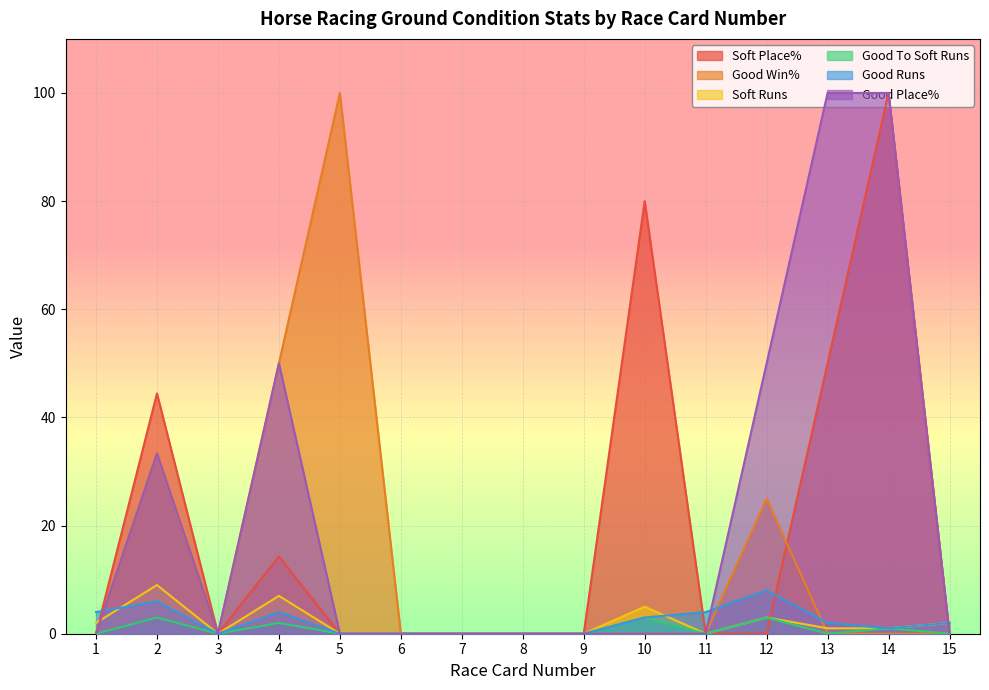

The value of Soft Runs at 1 is 2.0. True or false?

True